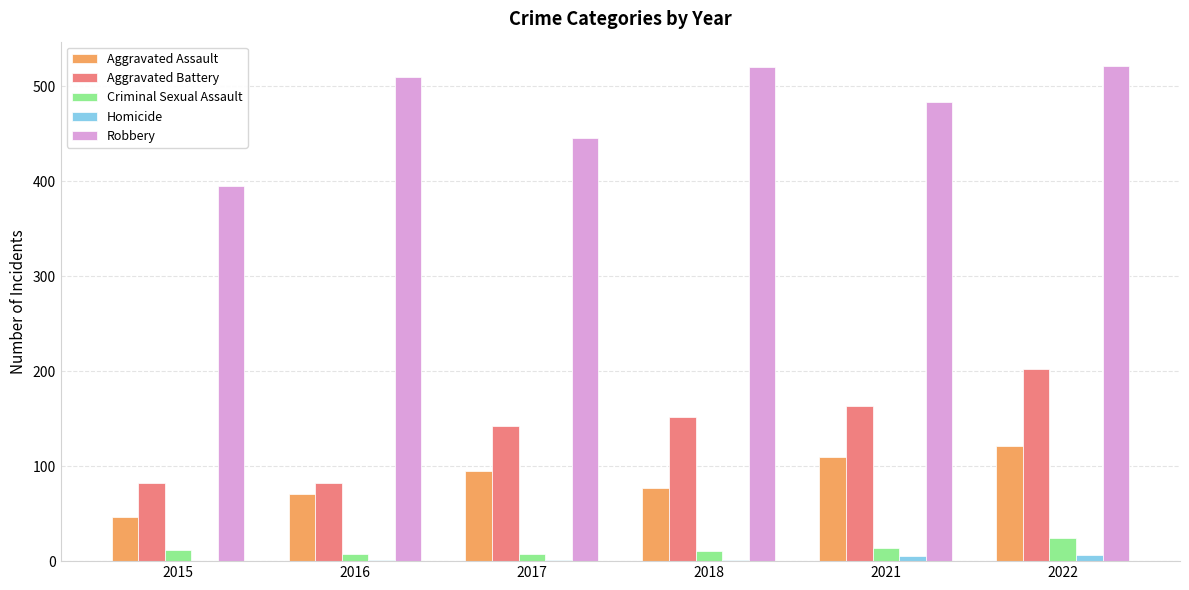

What is the total value across all series at 2018?

761